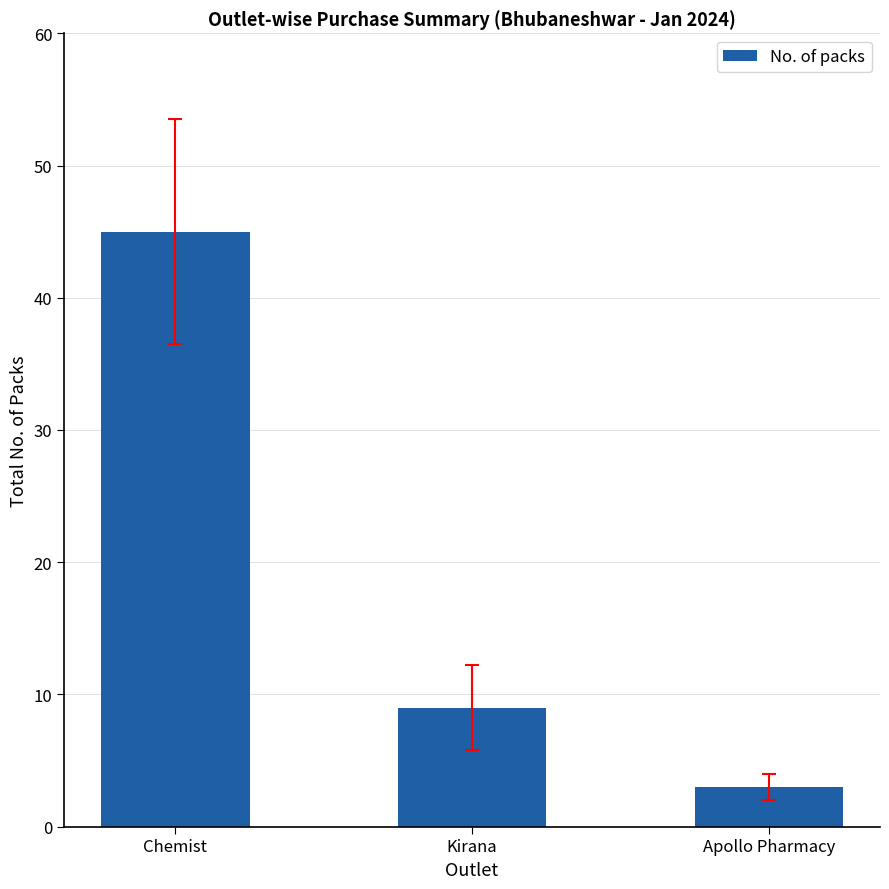

Is it true that the value at Apollo Pharmacy is 5?

False